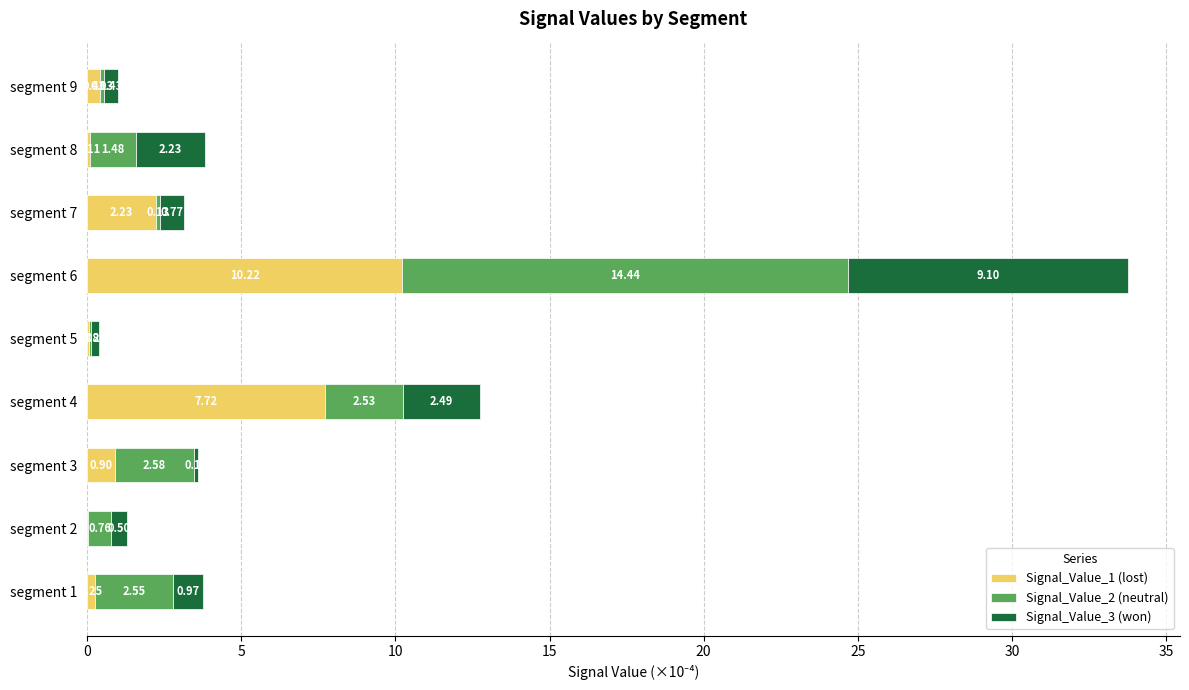

Count the number of categories in the chart.

9